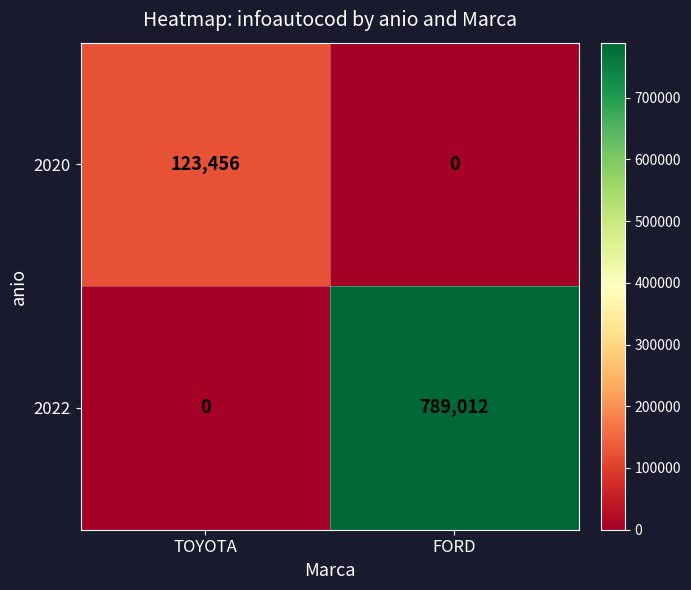

The value of 2020 at TOYOTA is 186604. True or false?

False